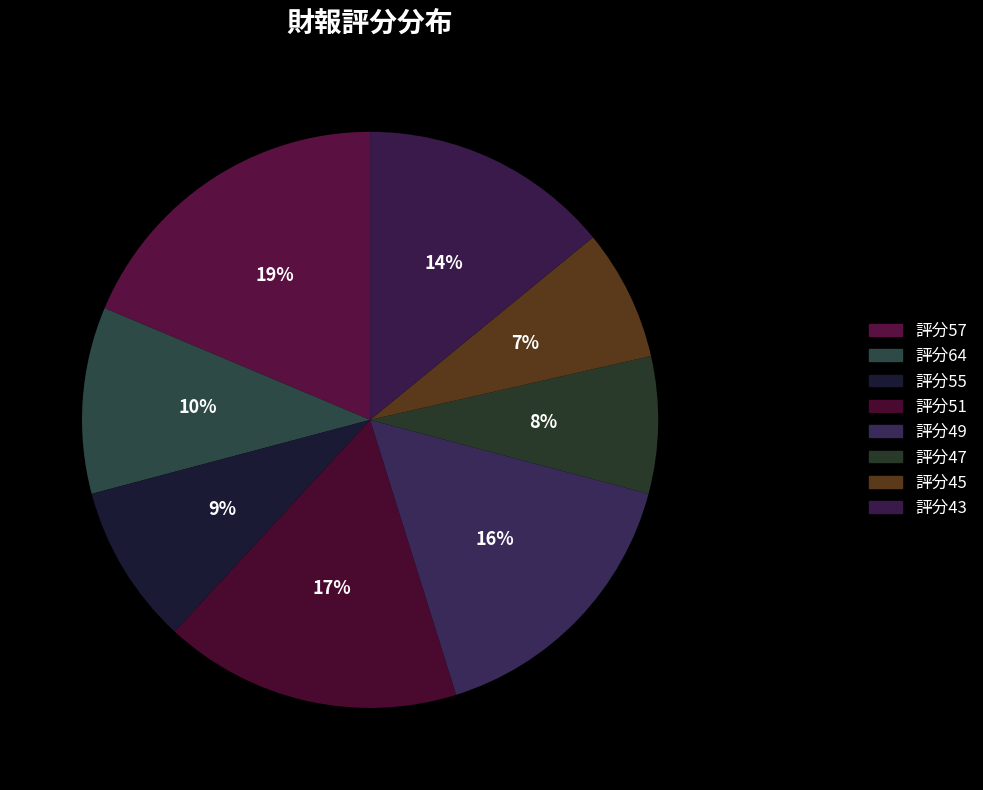

How many segments does this pie chart have?

8